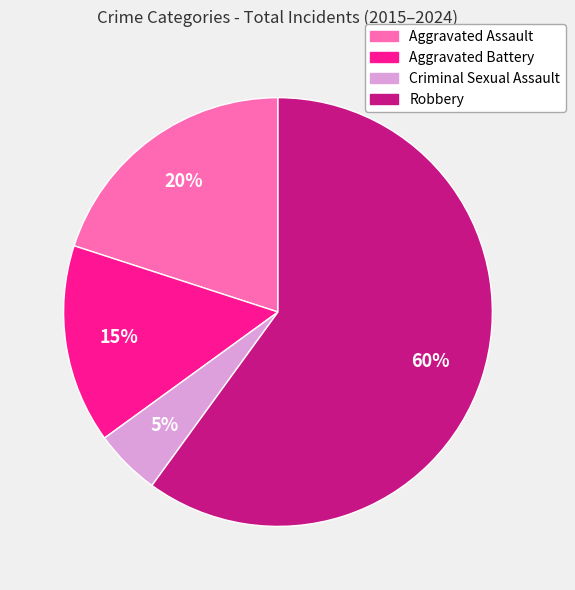

Does Aggravated Assault represent more than half of the total?

No